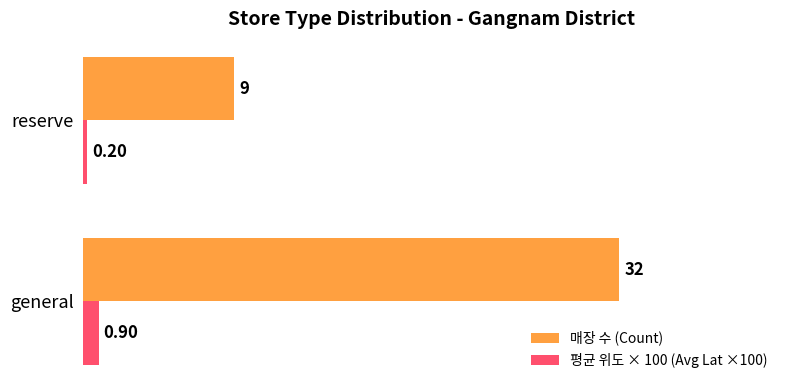

What is the difference between the 매장 수 (Count) values at general and reserve?

23.0